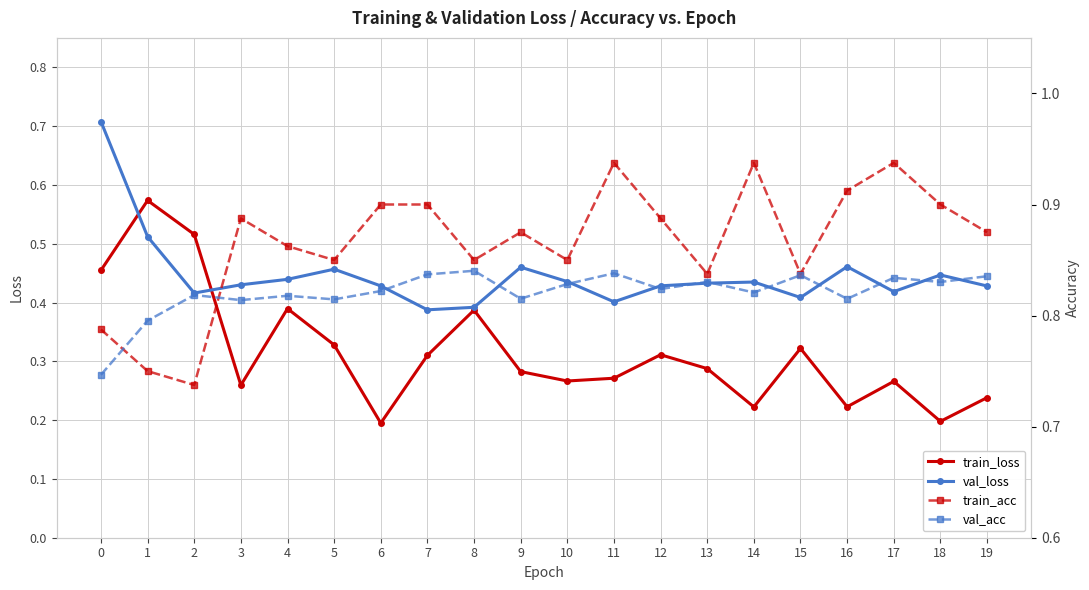

The value of train_loss at 19 is 0.2. True or false?

True